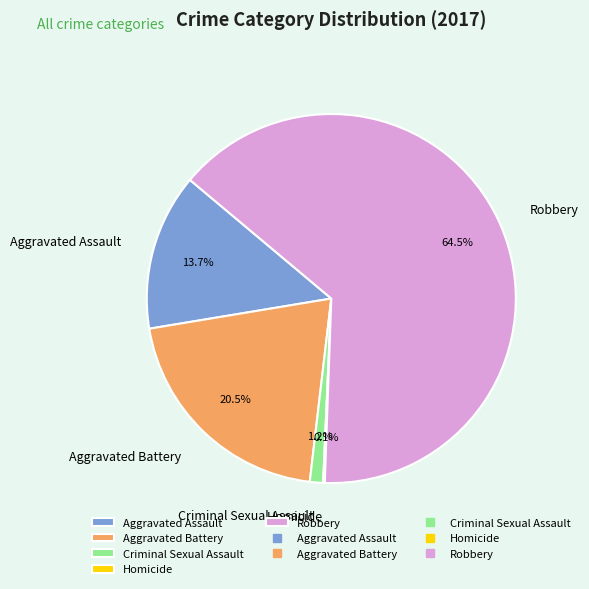

Which has a higher value, Criminal Sexual Assault or Aggravated Battery?

Aggravated Battery